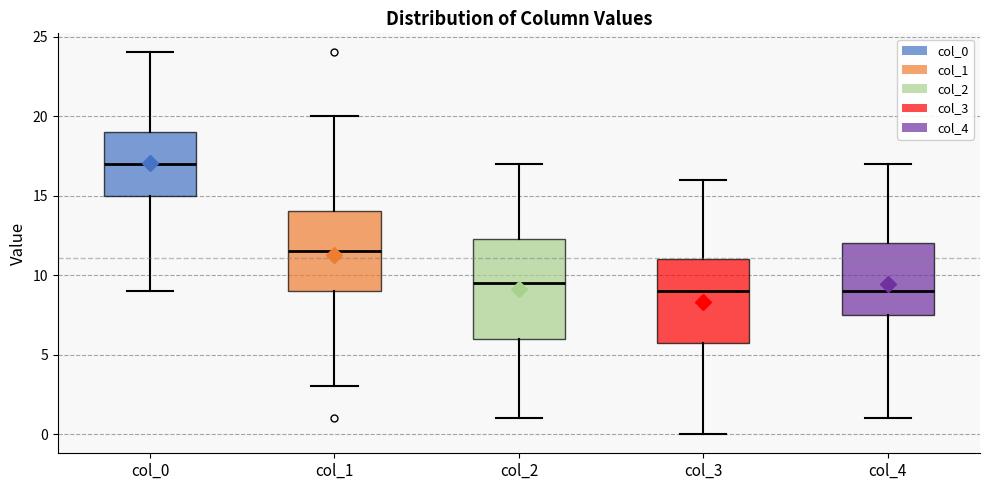

Reading left to right, read every box against the y-axis: the position of its median line, the range the box covers, and the ends of its whiskers. The values are not printed on the chart, so give them approximately, as read against the axis.

col_0: median 17.0, box 15.0 to 19.0, whiskers 9.0 to 24.0
col_1: median 11.5, box 9.0 to 14.0, whiskers 3.0 to 20.0
col_2: median 9.5, box 6.0 to 12.5, whiskers 1.0 to 17.0
col_3: median 9.0, box 6.0 to 11.0, whiskers 0.0 to 16.0
col_4: median 9.0, box 7.5 to 12.0, whiskers 1.0 to 17.0